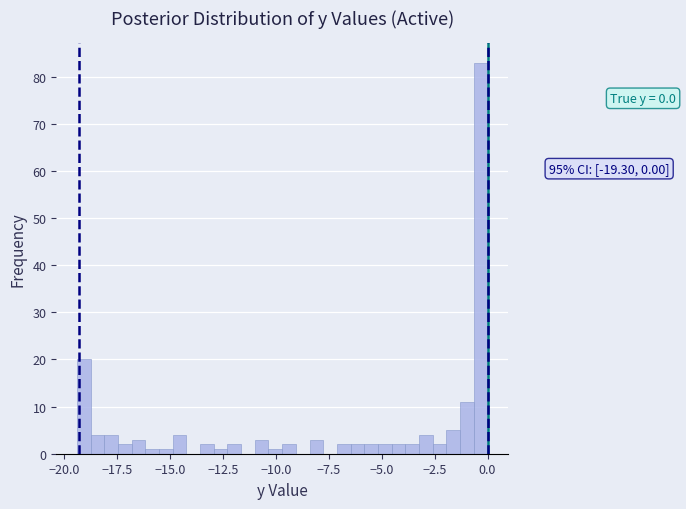

Around what value on the x-axis is the tallest bar? Give the approximate position of its centre, as read against the axis.

-0.5